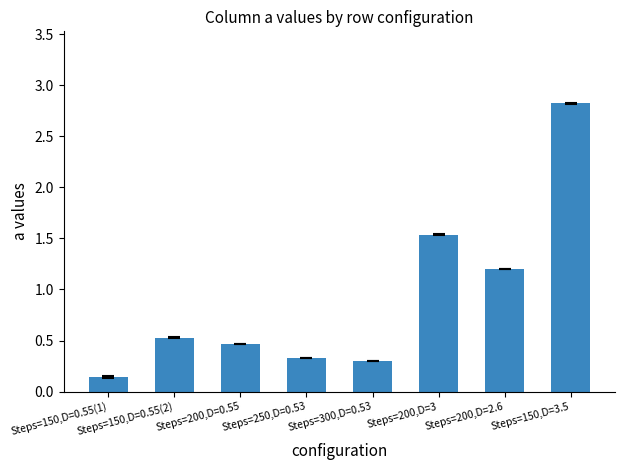

What is the change in value from Steps=200,D=0.55 to Steps=200,D=3?

+1.1